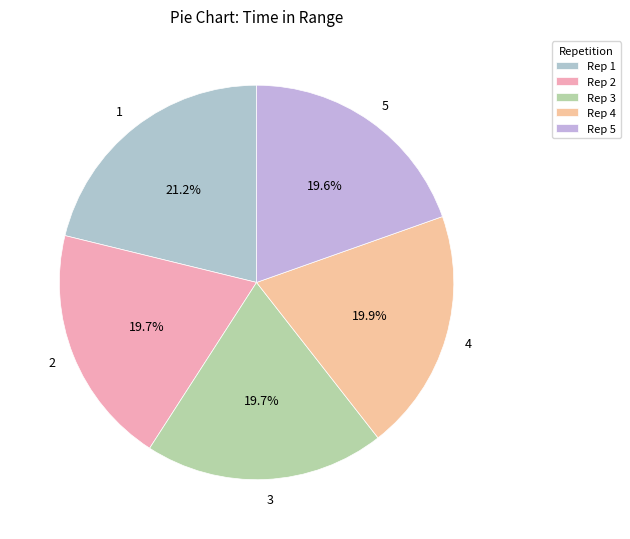

Is it true that 4 is 6% of the pie?

False